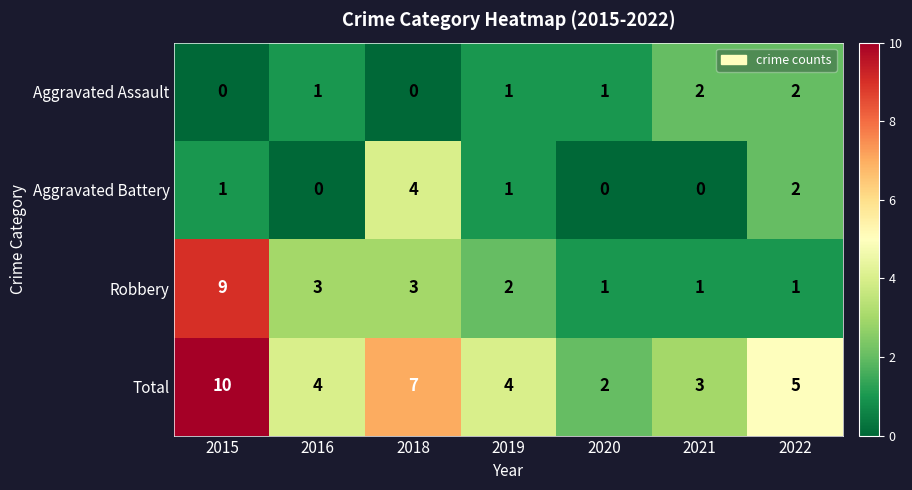

The Robbery series shows 3 at 2018. True or false?

True